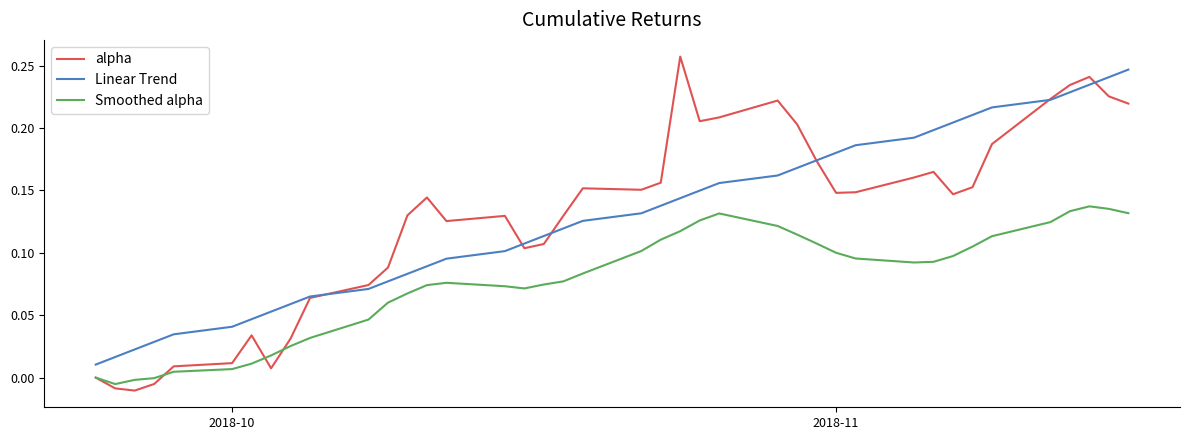

How many series are shown in this chart?

3